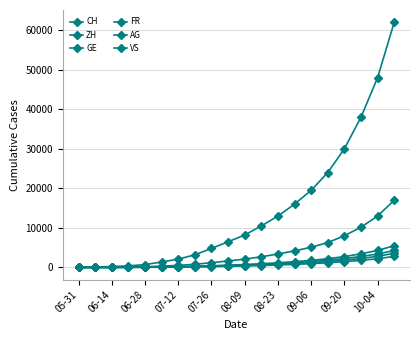

Does the chart have visible grid lines?

Yes